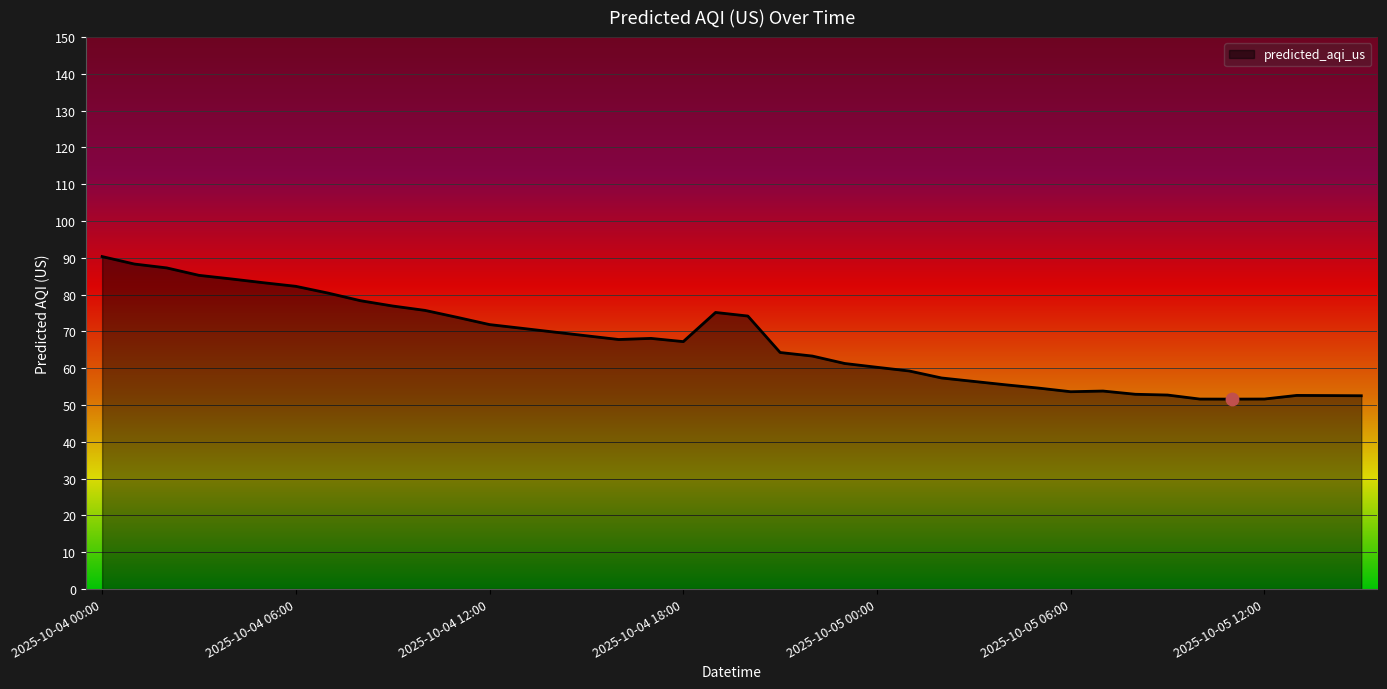

What is the greatest value displayed?

90.4